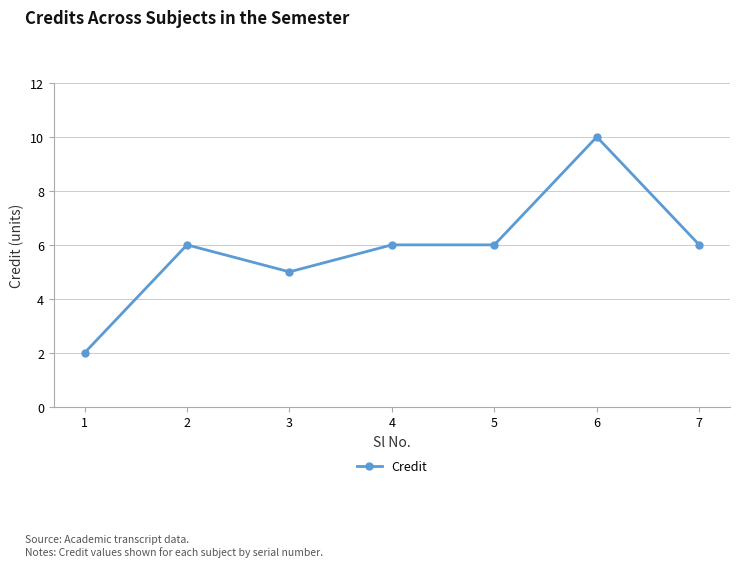

What is the value of the 4th point from the left?

6